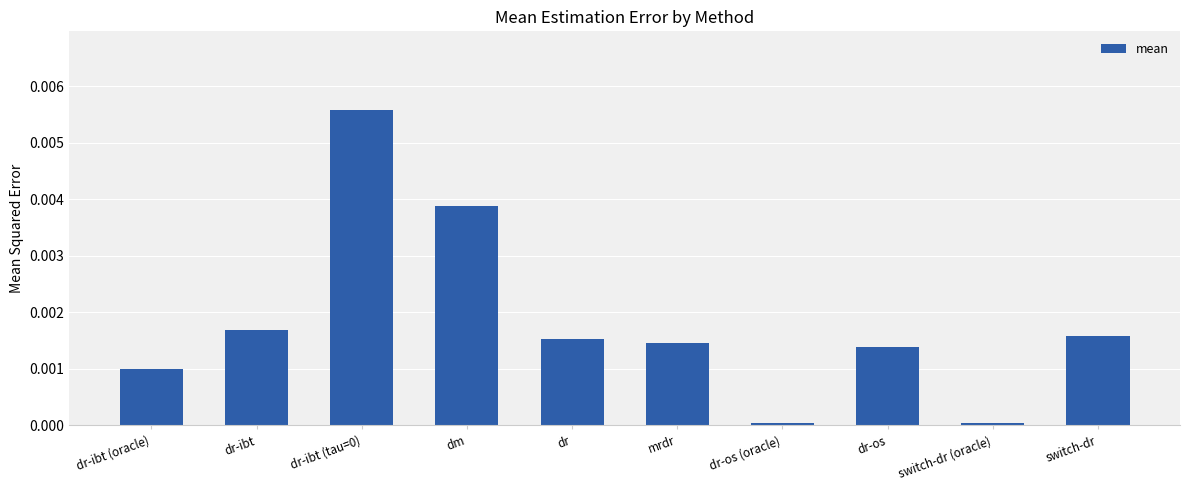

Does the chart contain any negative values?

No